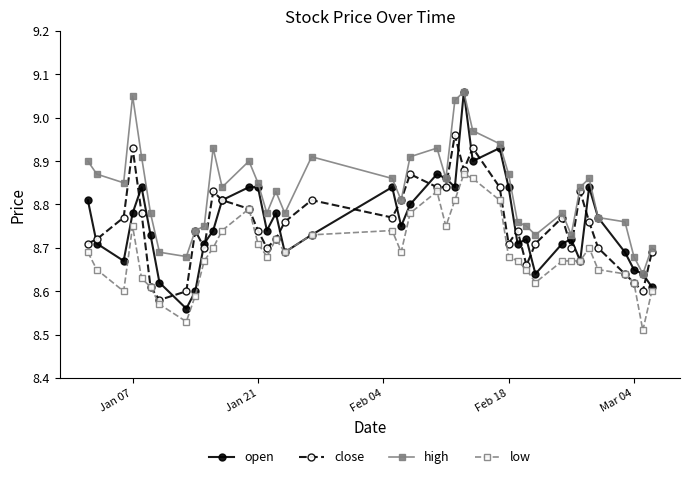

Which series has the largest total across all categories?

high